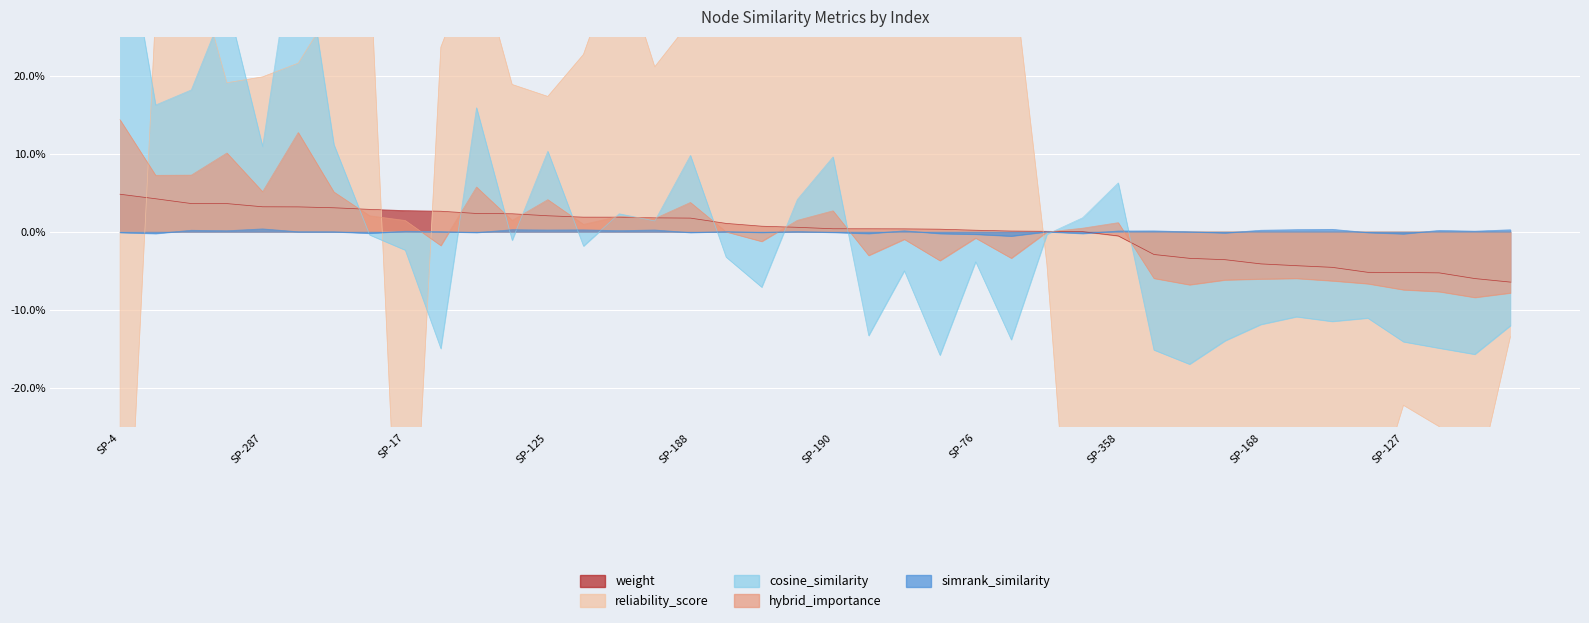

True or false: hybrid_importance and weight cross at least once.

True